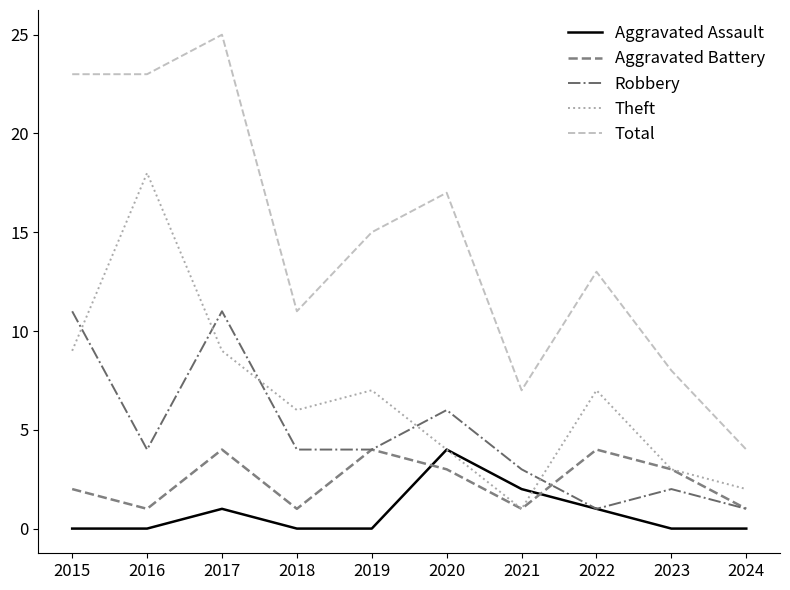

Does the chart display data point markers on the line(s)?

No